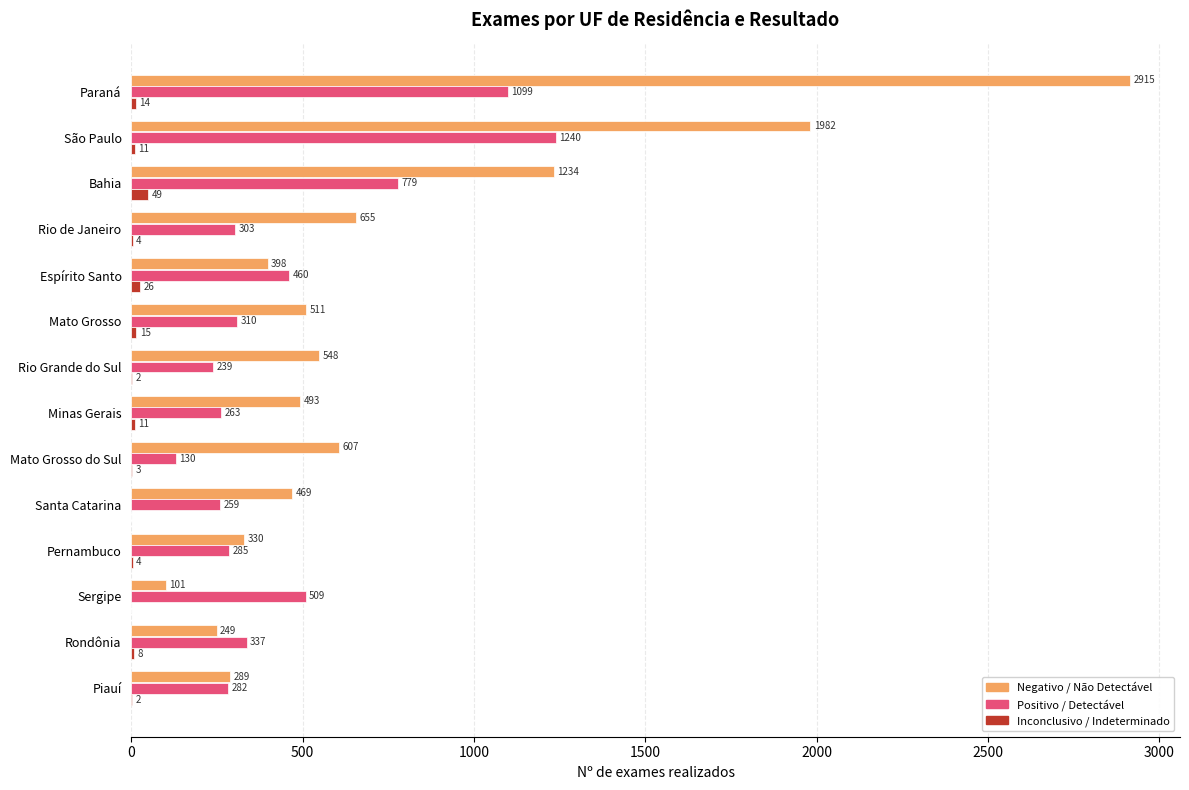

Where is Positivo / Detectável nearest to the value 685?

Bahia